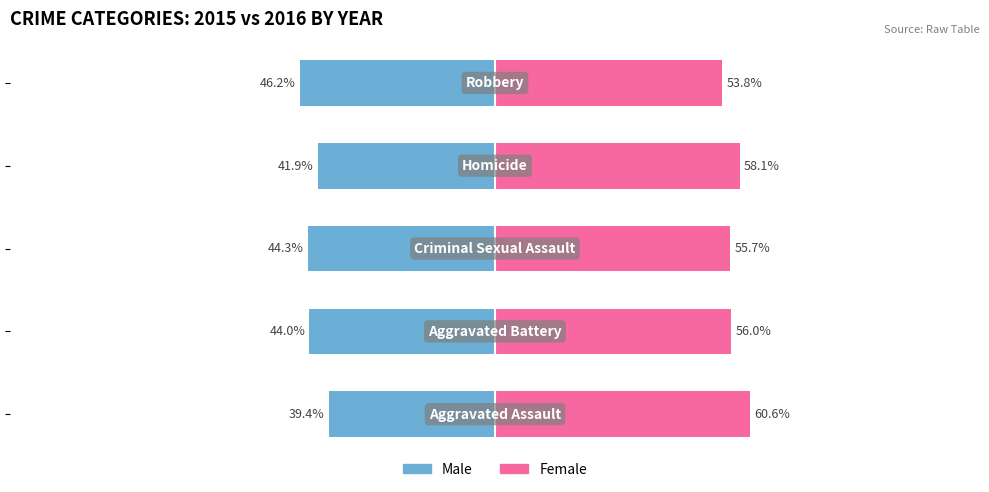

What are all the series names shown in the legend?

Male, Female